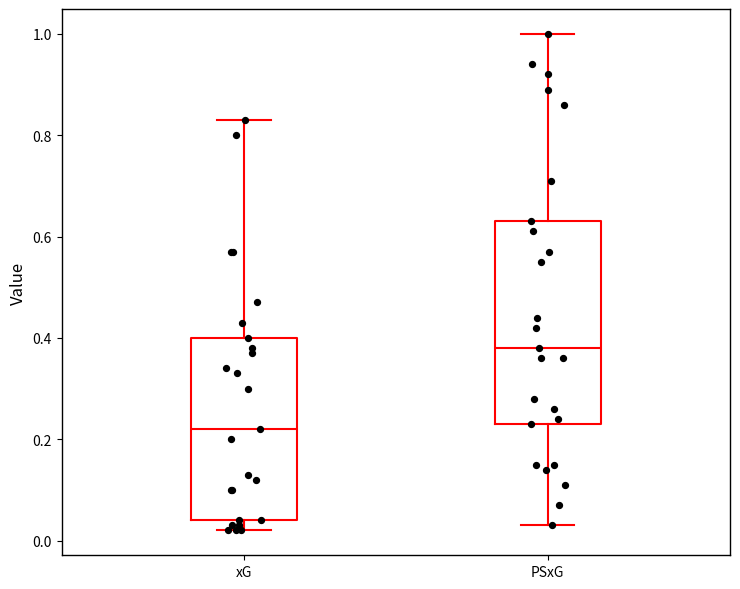

Which box is the tallest, from its lower edge to its upper edge?

PSxG